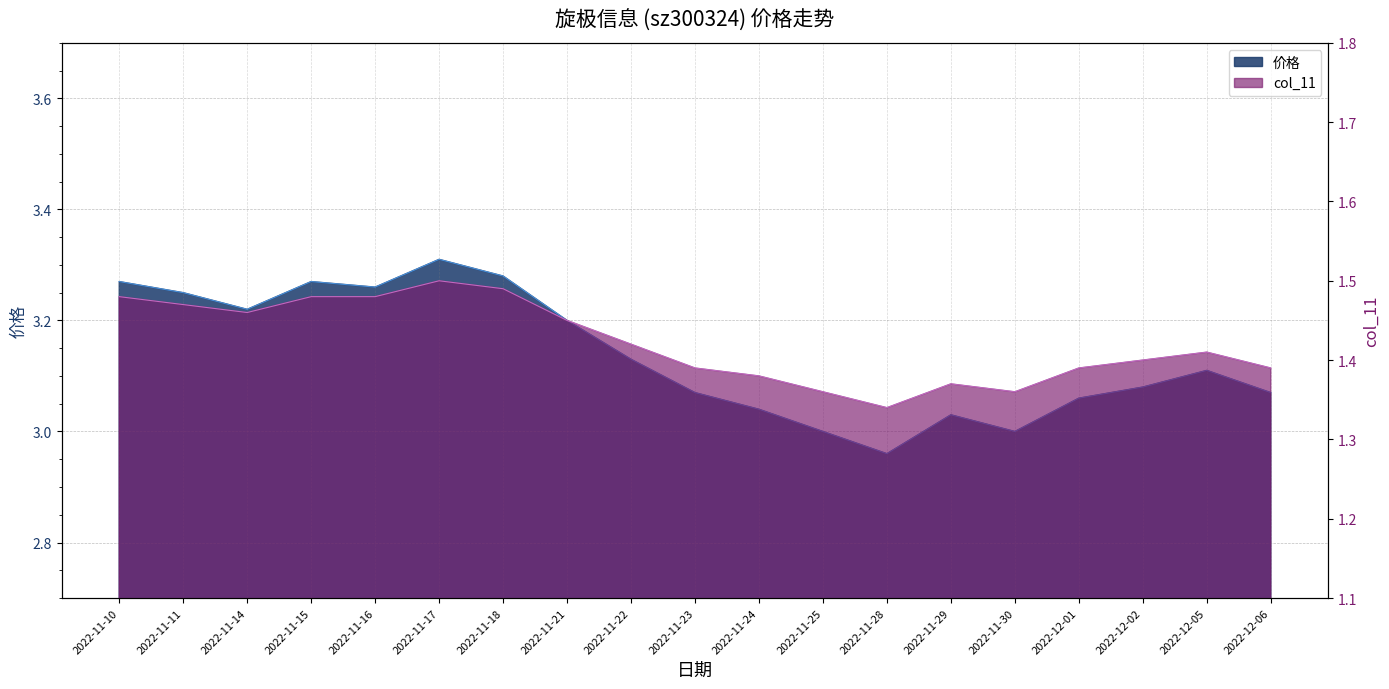

List the series in order of their overall mean, lowest first.

col_11, 价格